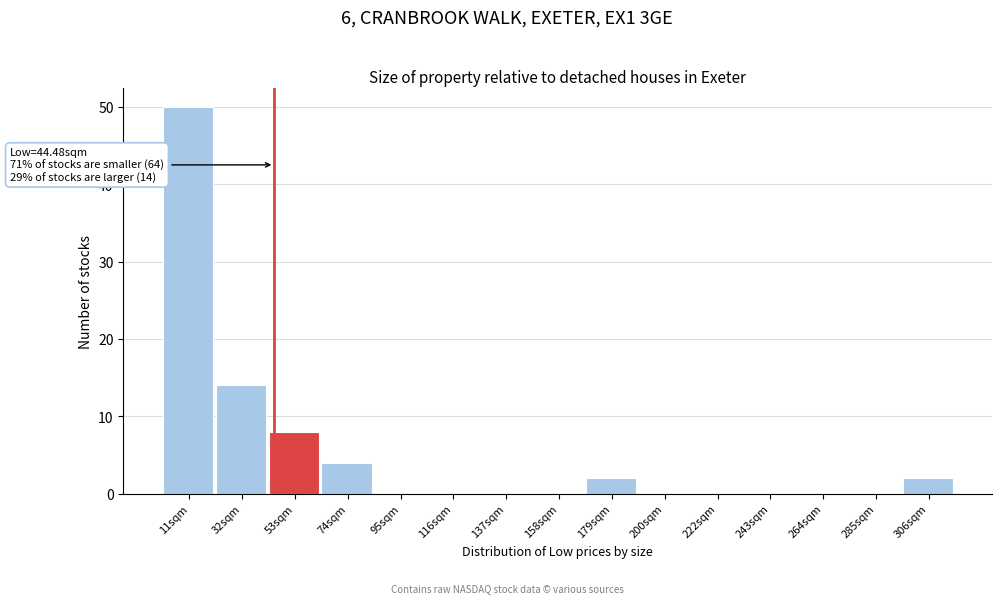

Which range on the x-axis has the tallest bar?

0 to 20